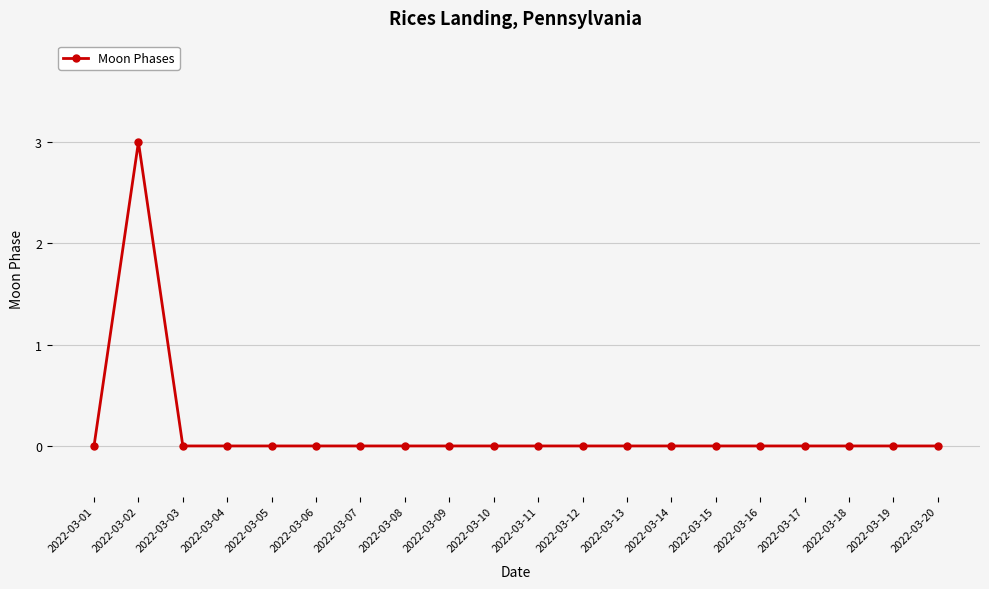

Reading left to right, extract all data points from this chart.

2022-03-01=0	2022-03-02=3	2022-03-03=0	2022-03-04=0	2022-03-05=0	2022-03-06=0	2022-03-07=0	2022-03-08=0	2022-03-09=0	2022-03-10=0	2022-03-11=0	2022-03-12=0	2022-03-13=0	2022-03-14=0	2022-03-15=0	2022-03-16=0	2022-03-17=0	2022-03-18=0	2022-03-19=0	2022-03-20=0